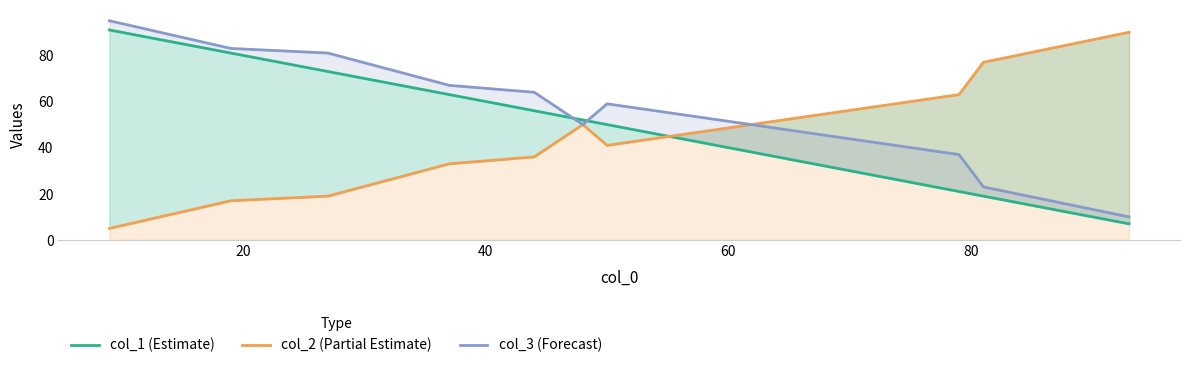

Rank the series by their average value, from lowest to highest.

col_2 (Partial Estimate), col_1 (Estimate), col_3 (Forecast)